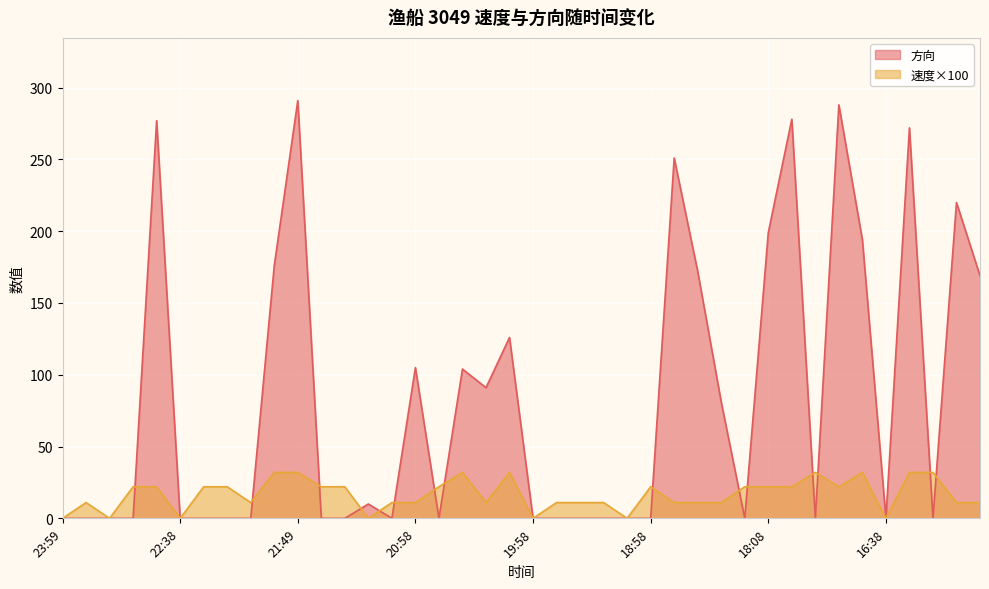

What position from the left is 16:18?

38